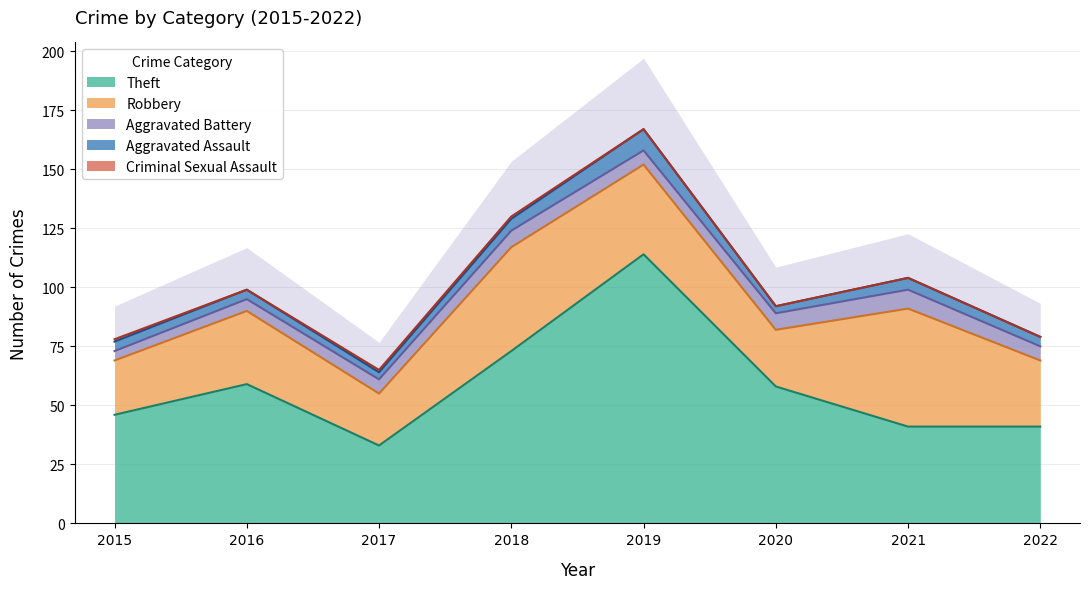

What is the spread (max minus min) of values at 2015?

45